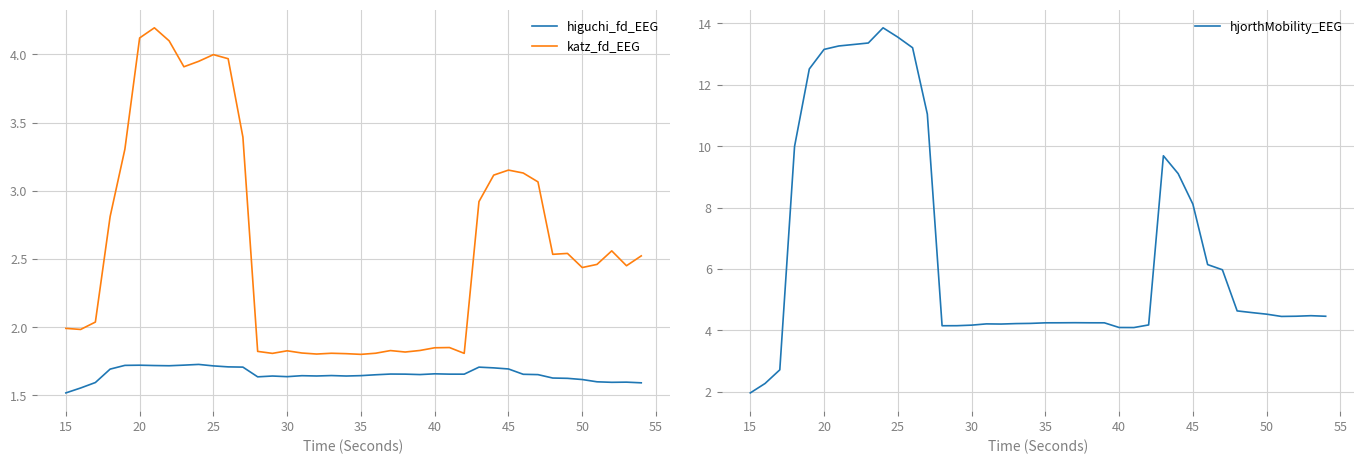

True or false: higuchi_fd_EEG has a value of 1.7 at 25.

True